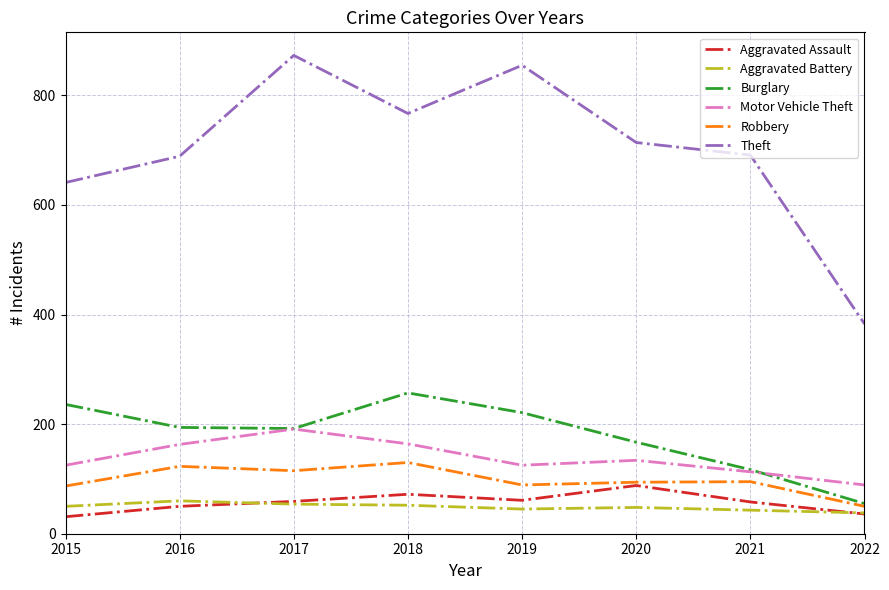

True or false: Robbery has a value of 20 at 2022.

False